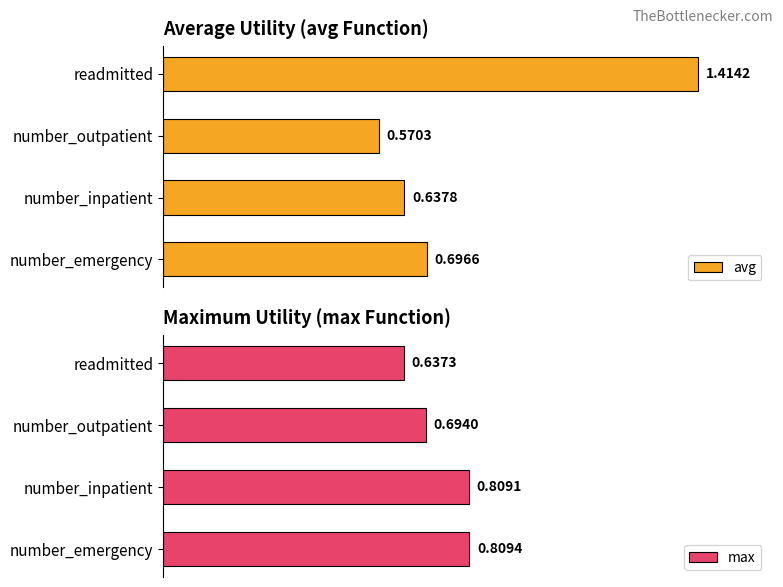

Count the avg values in the range 0 to 1.

3